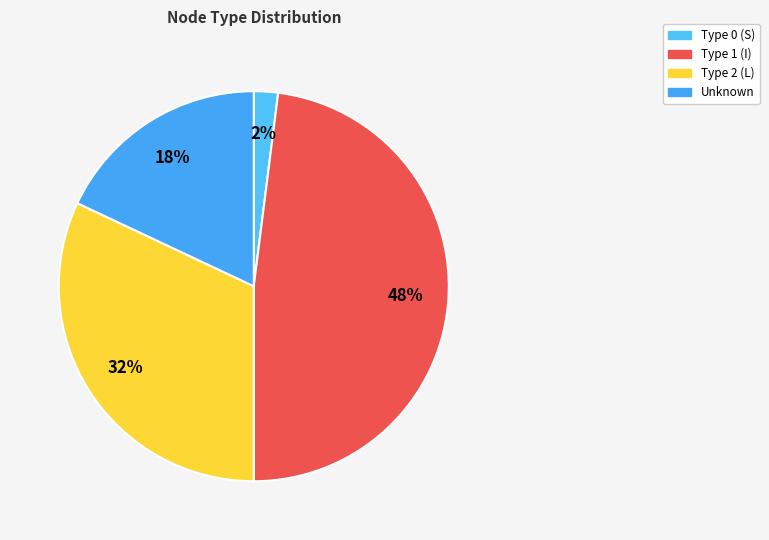

Count the number of slices in the pie.

4